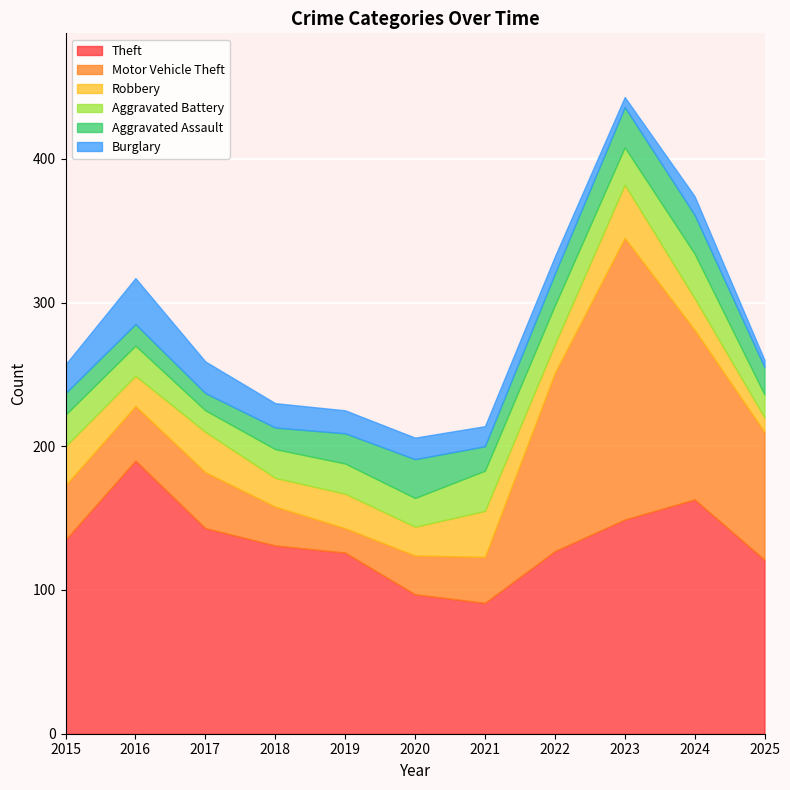

Rank the series by their maximum value, from highest to lowest.

Motor Vehicle Theft, Theft, Robbery, Burglary, Aggravated Battery, Aggravated Assault